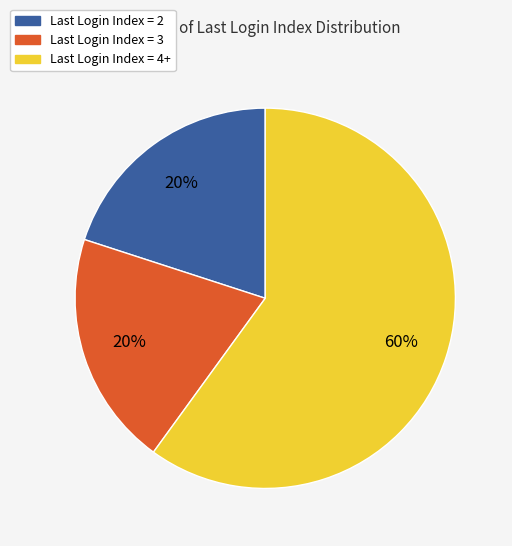

Which category has the biggest portion of the pie?

Last Login Index = 4+